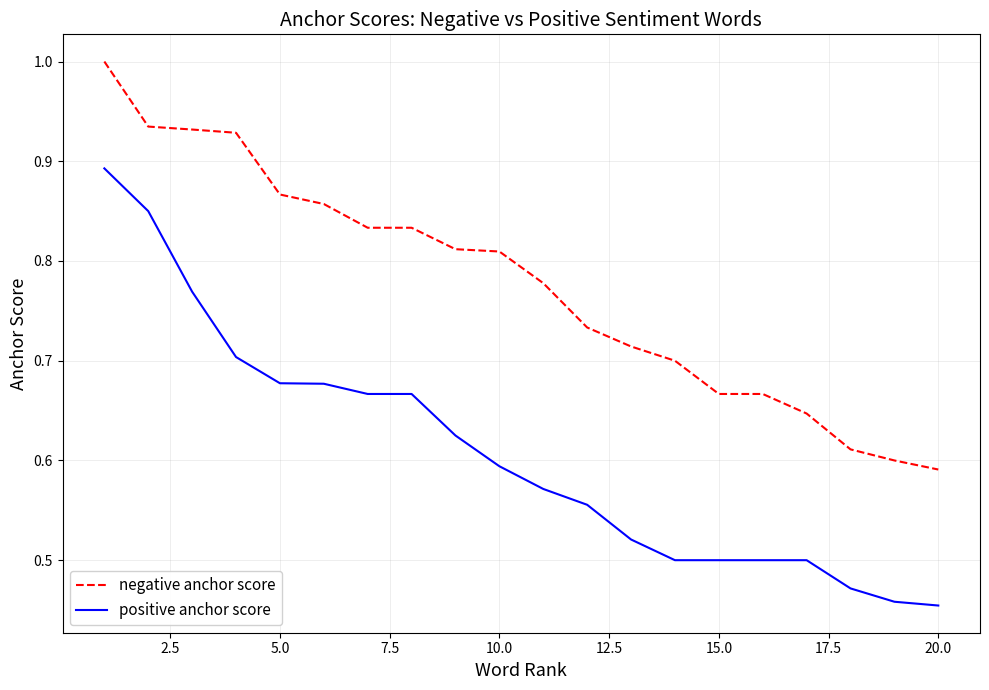

List the series in order of their overall mean, lowest first.

positive anchor score, negative anchor score